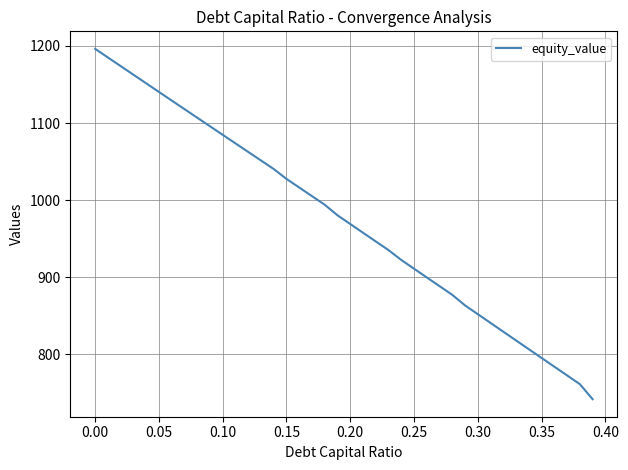

What is the minimum value shown in the chart?

742.0